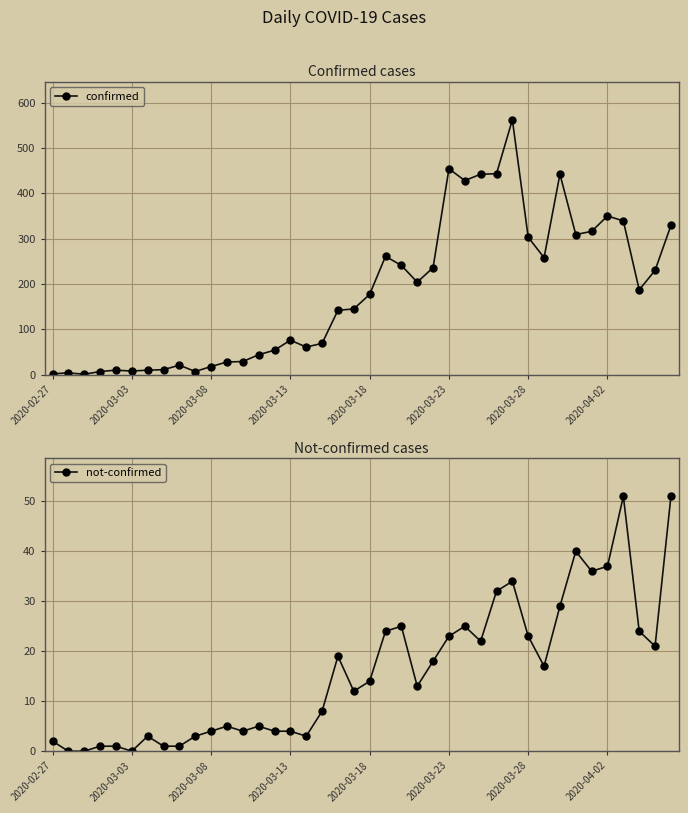

True or false: confirmed has a value of 97 at 2020-03-18.

False